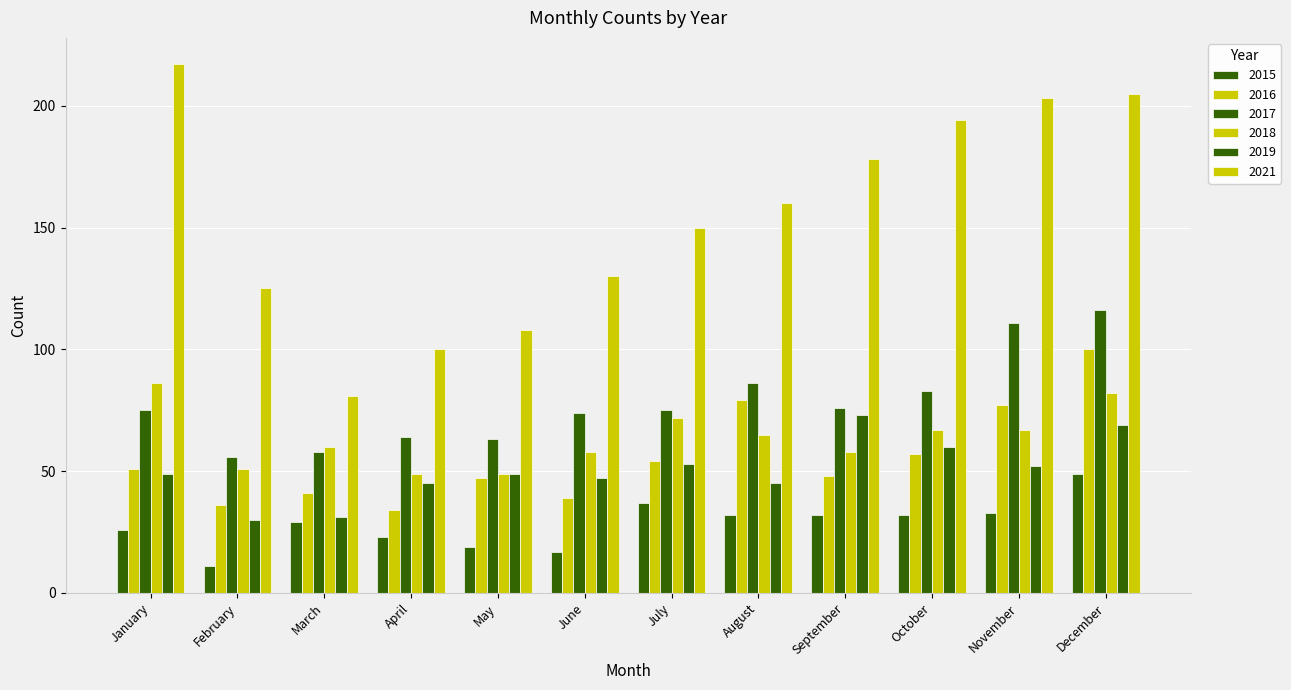

How many bars are there in total?

72